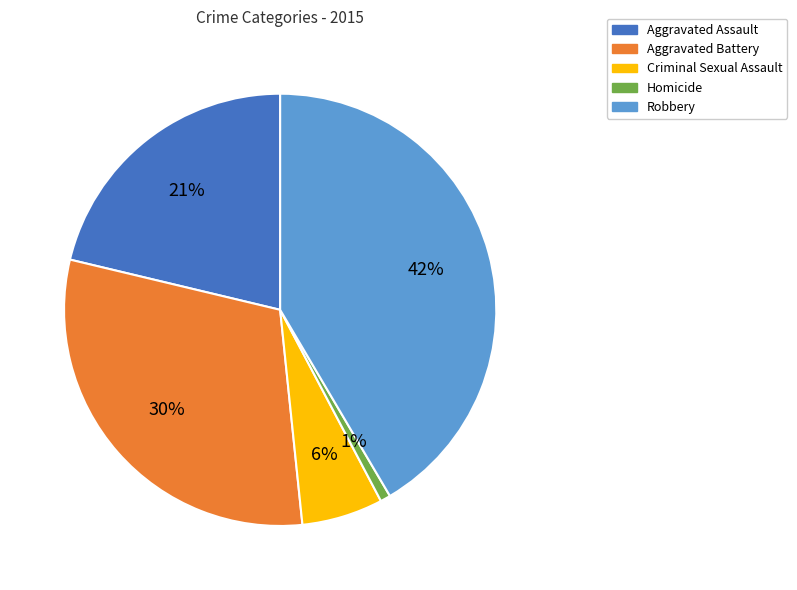

Is it true that Aggravated Assault is 13% of the pie?

False